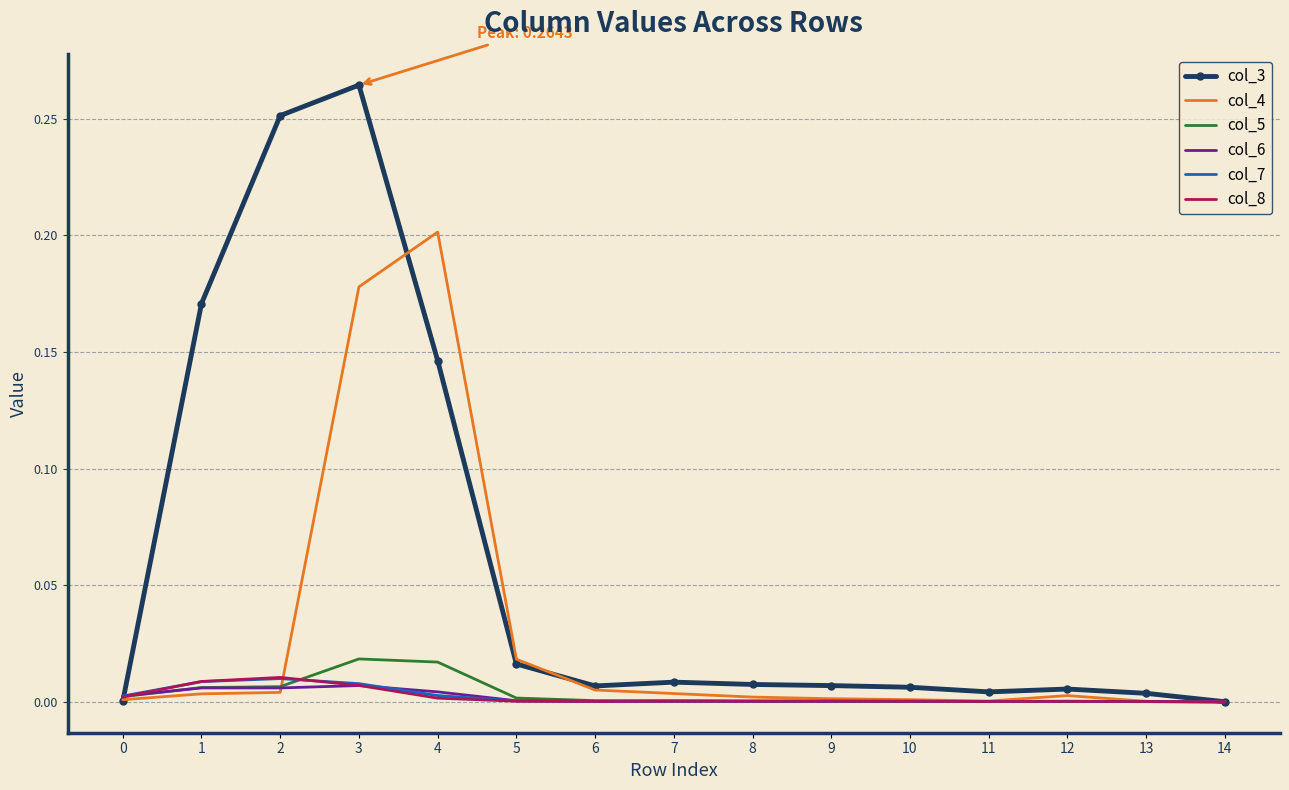

The col_5 series shows 0.0 at 12. True or false?

True